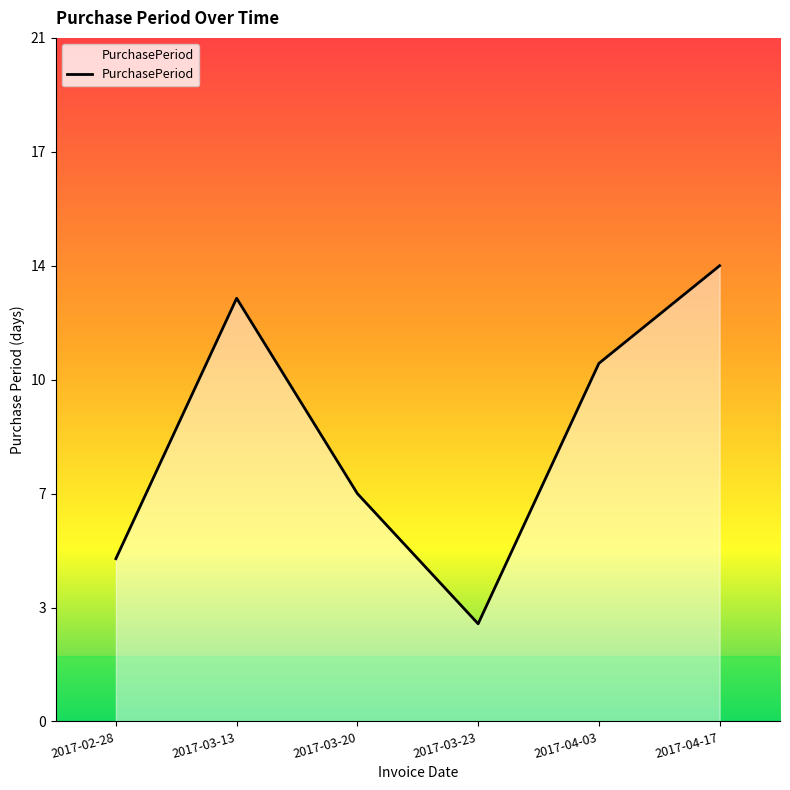

Rank the categories by value from lowest to highest.

2017-03-23, 2017-02-28, 2017-03-20, 2017-04-03, 2017-03-13, 2017-04-17